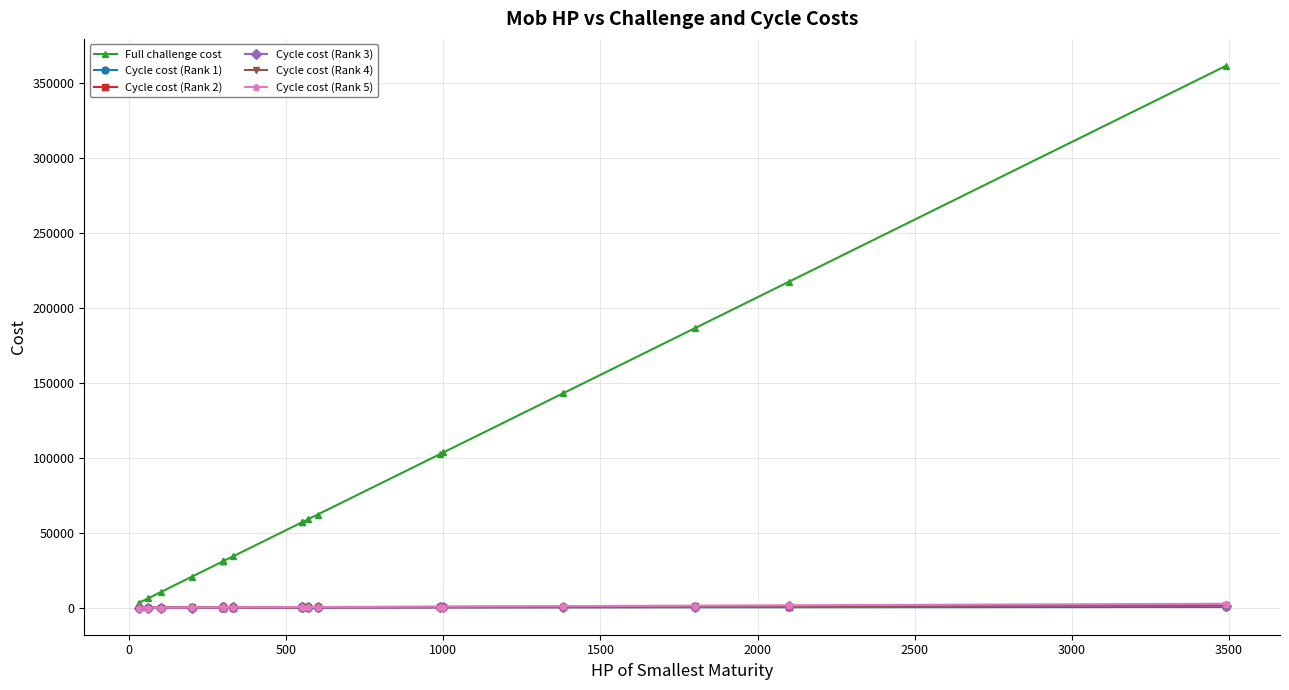

Reading left to right, what are all the values shown in this chart?

Full challenge cost: 3105.0	6210.0	10350.0	20700.0	31050.0	31050.0	31050.0	34155.0	56925.0	56925.0	58995.0	62100.0	102465.0	103500.0	142830.0	186300.0	217350.0	361215.0
Cycle cost (Rank 1): 3.8	7.5	12.5	25.0	37.5	37.5	37.5	41.2	68.8	68.8	71.2	75.0	123.8	125.0	172.5	225.0	262.5	436.2
Cycle cost (Rank 2): 7.5	15.0	25.0	50.0	75.0	75.0	75.0	82.5	137.5	137.5	142.5	150.0	247.5	250.0	345.0	450.0	525.0	872.5
Cycle cost (Rank 3): 11.2	22.5	37.5	75.0	112.5	112.5	112.5	123.8	206.2	206.2	213.8	225.0	371.2	375.0	517.5	675.0	787.5	1308.8
Cycle cost (Rank 4): 15.0	30.0	50.0	100.0	150.0	150.0	150.0	165.0	275.0	275.0	285.0	300.0	495.0	500.0	690.0	900.0	1050.0	1745.0
Cycle cost (Rank 5): 22.5	45.0	75.0	150.0	225.0	225.0	225.0	247.5	412.5	412.5	427.5	450.0	742.5	750.0	1035.0	1350.0	1575.0	2617.5